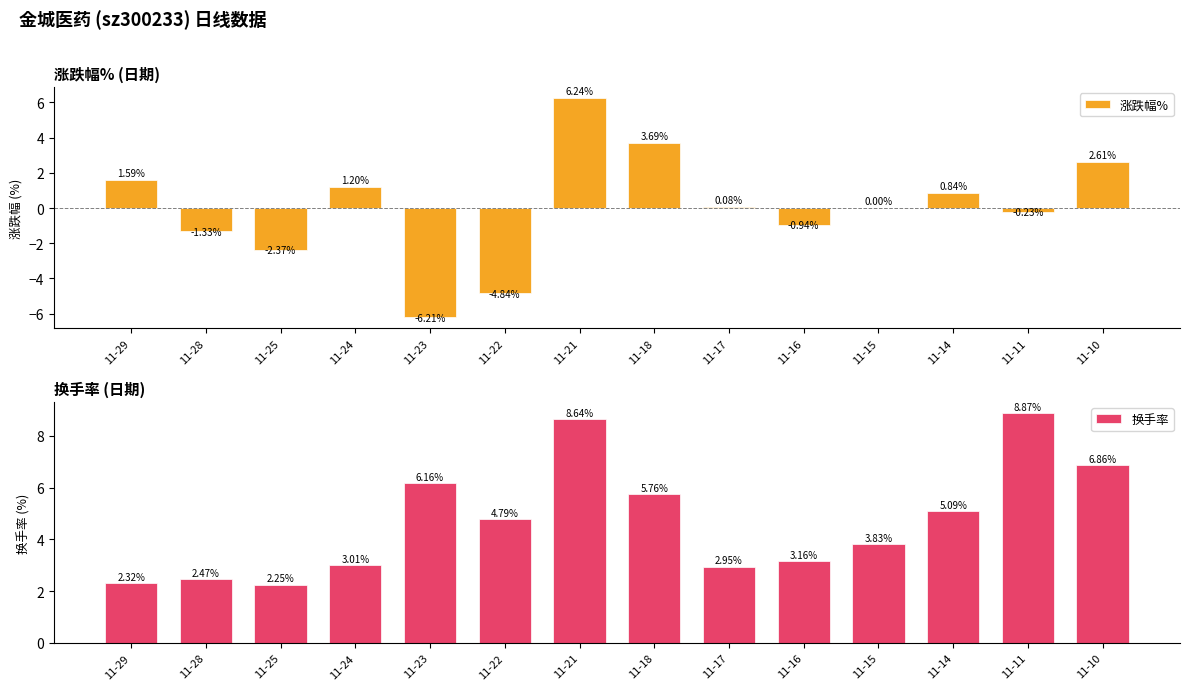

Which series has the widest spread of values?

涨跌幅%